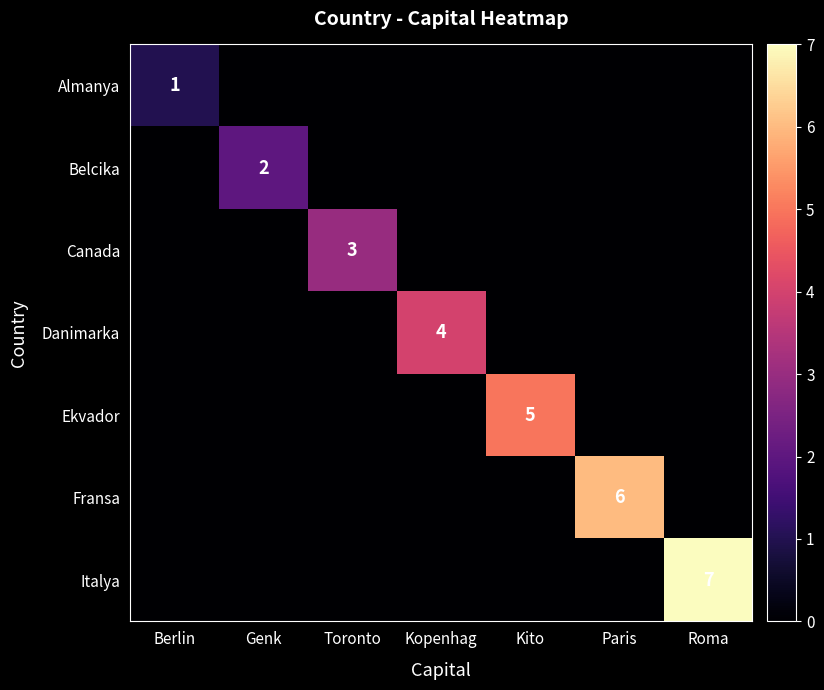

The value of Italya at Roma is 7. True or false?

True